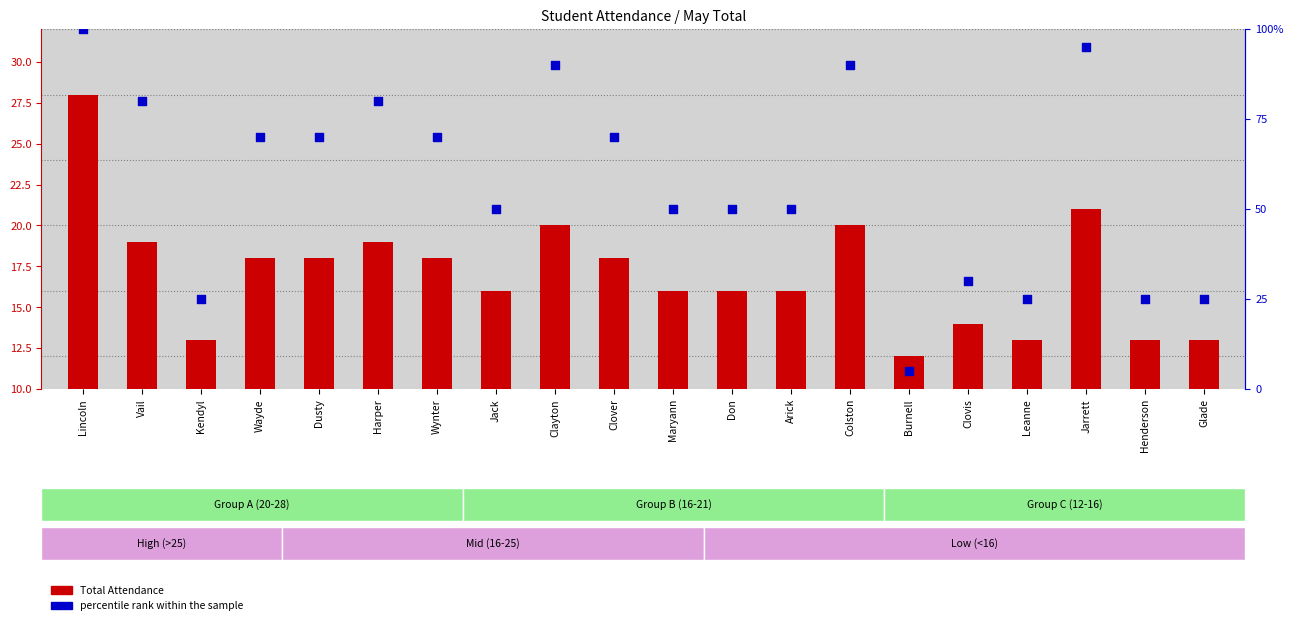

At which category is the sum across all series the highest?

Lincoln